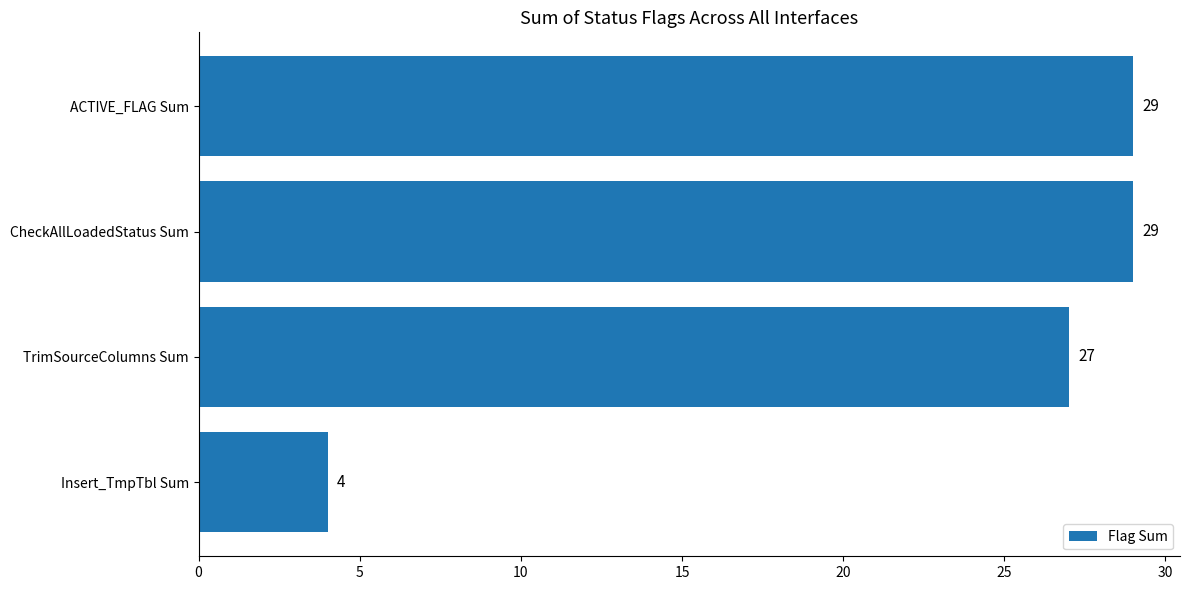

What is the difference between the maximum and minimum values?

25